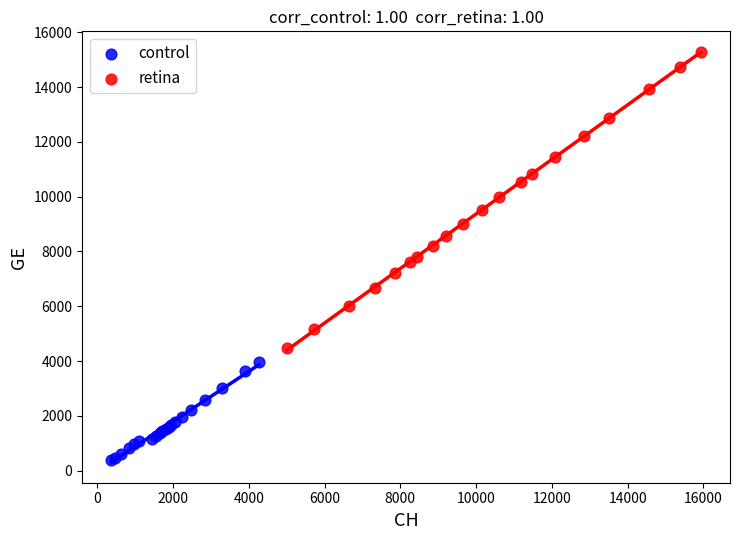

Which series has the widest spread of Y values?

retina